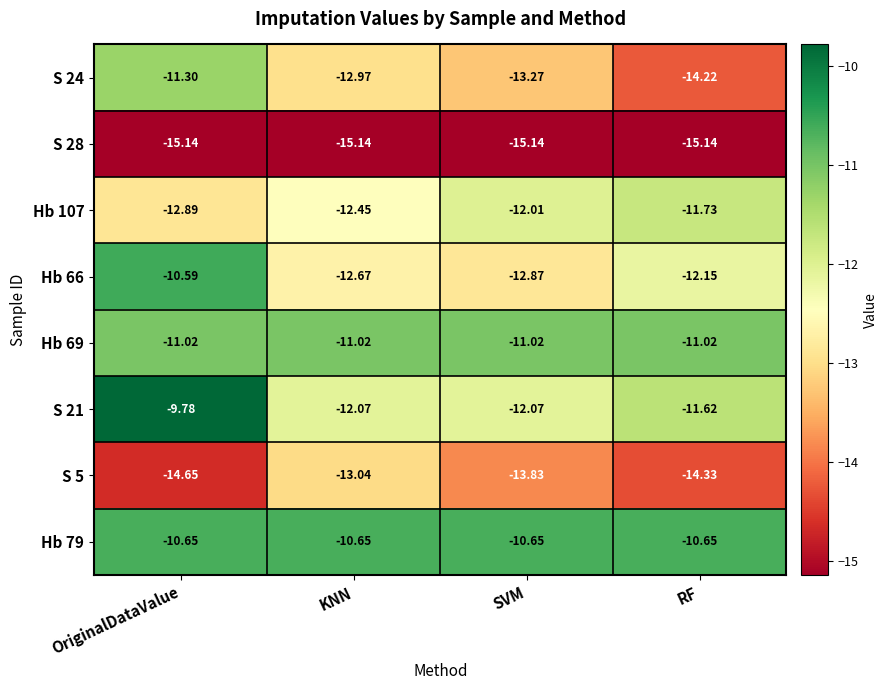

What is the difference between the highest and lowest values at KNN?

4.5